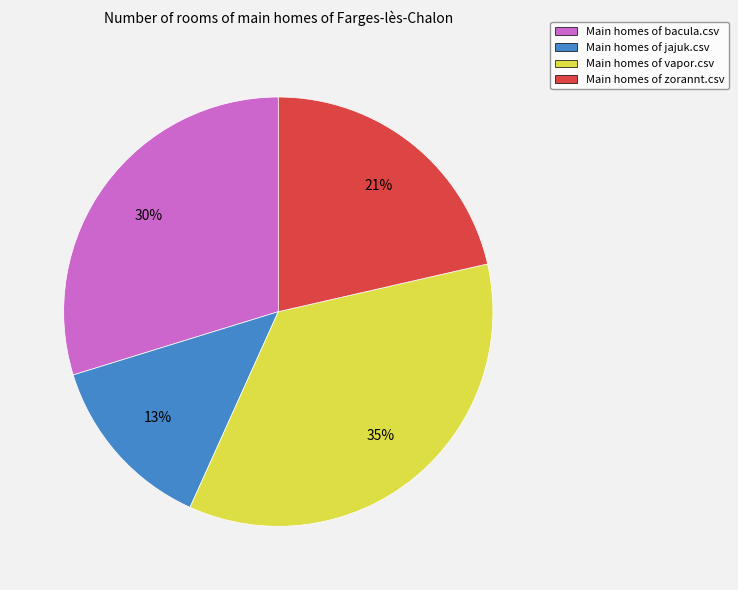

Which category has the biggest portion of the pie?

Main homes of vapor.csv